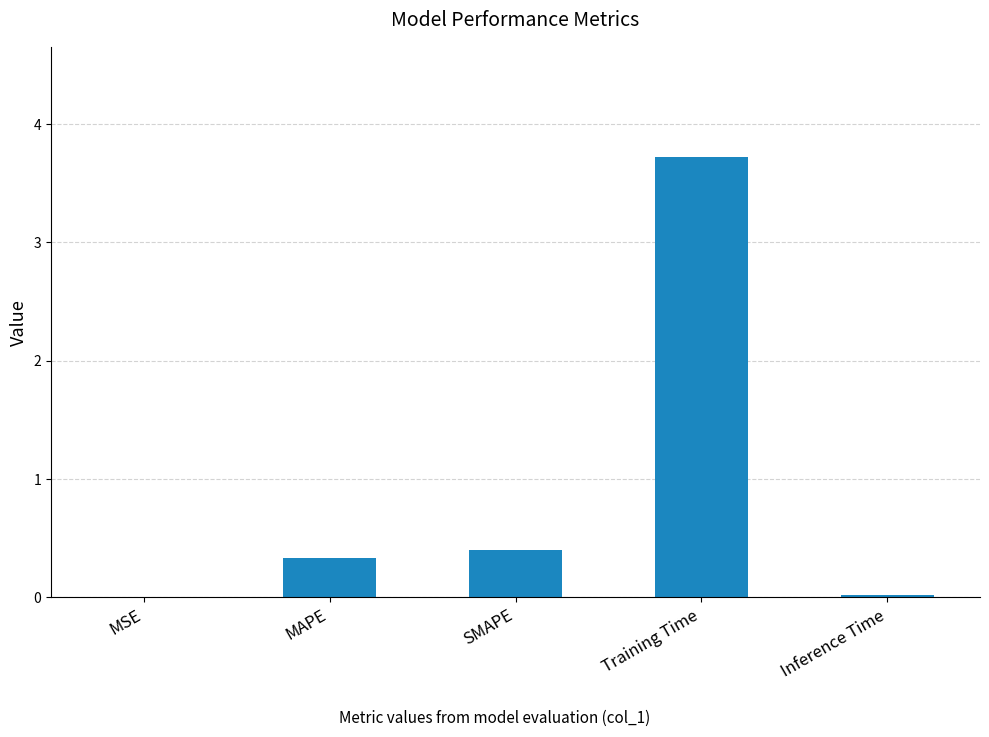

Between MAPE and Training Time, which is larger?

Training Time